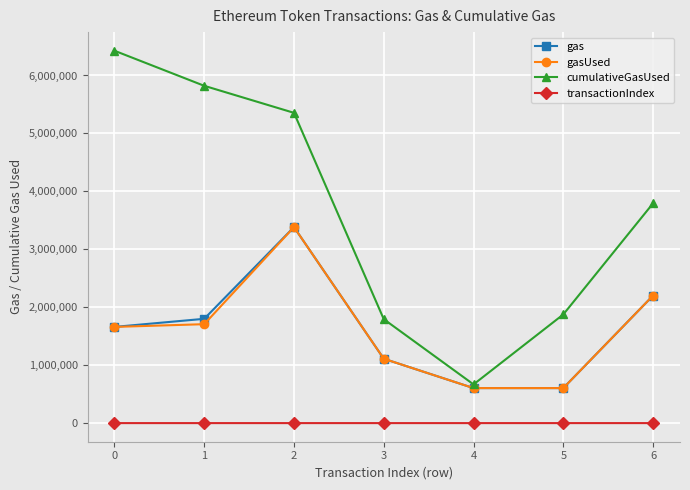

What are all the series names shown in the legend?

gas, gasUsed, cumulativeGasUsed, transactionIndex